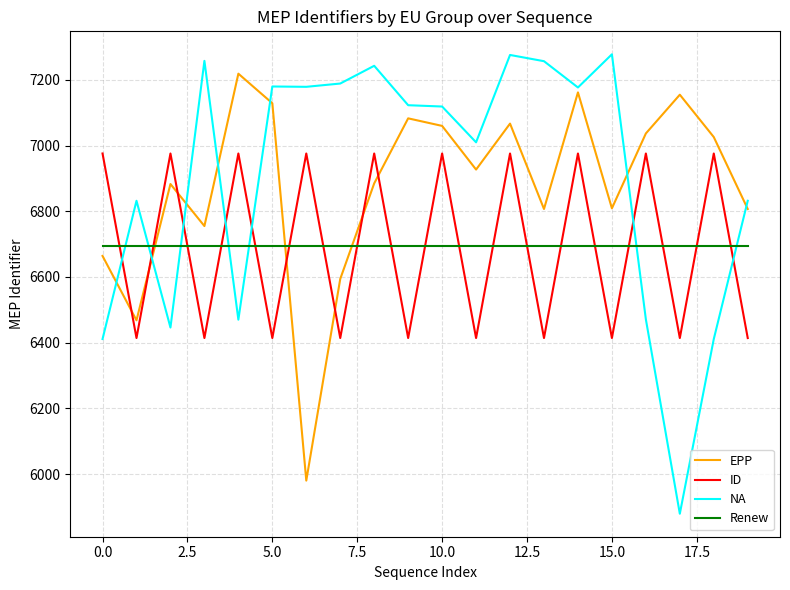

Which series has the largest range (max minus min)?

NA